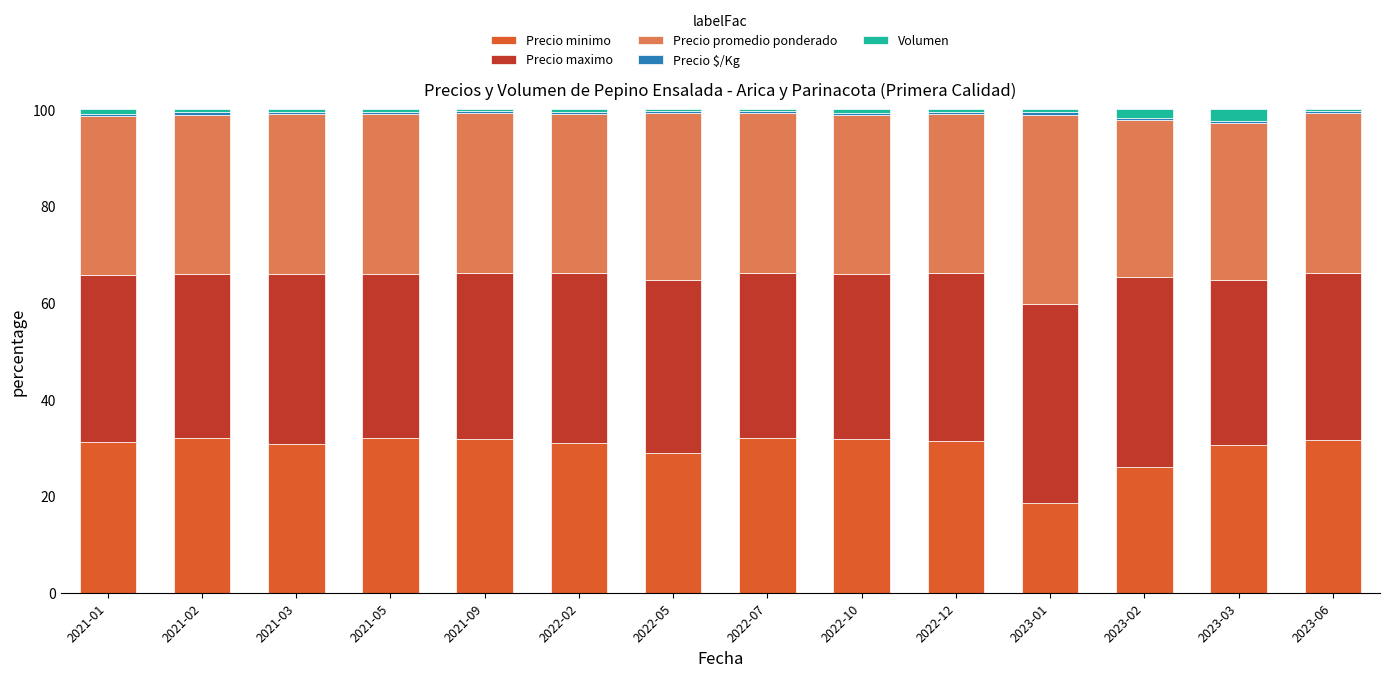

At which label is Precio minimo closest to 25?

2023-02